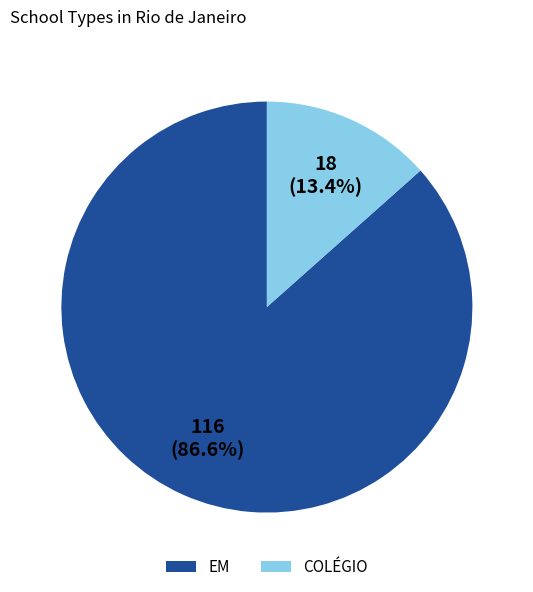

Which category has the smallest portion of the pie?

COLÉGIO